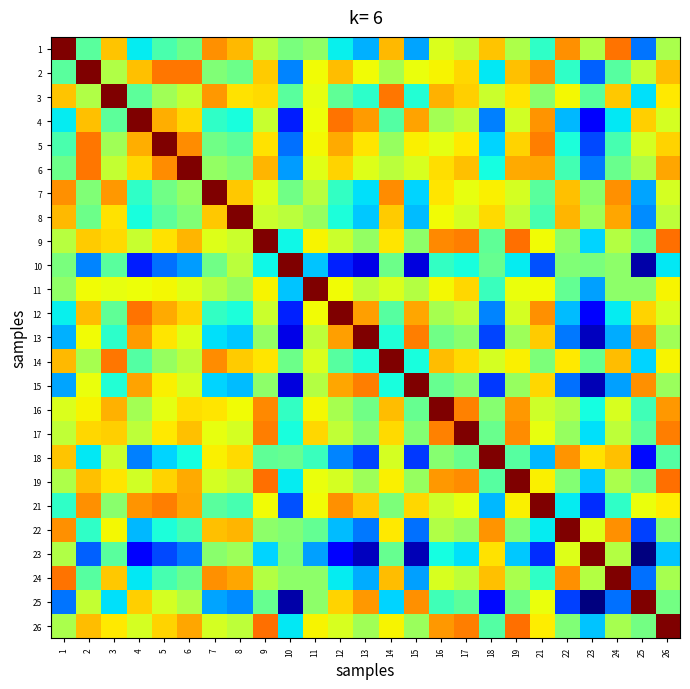

How many series are shown in this chart?

25